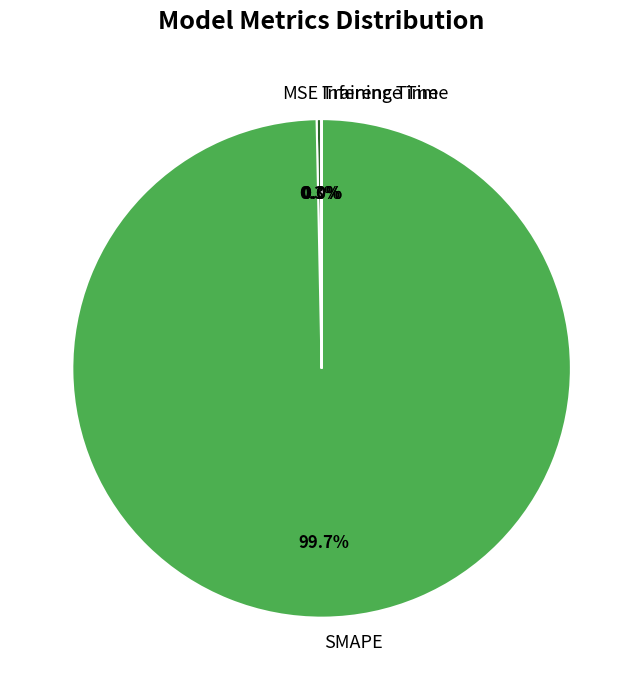

To the nearest percent, what is the difference between the largest and smallest slice percentages?

100%